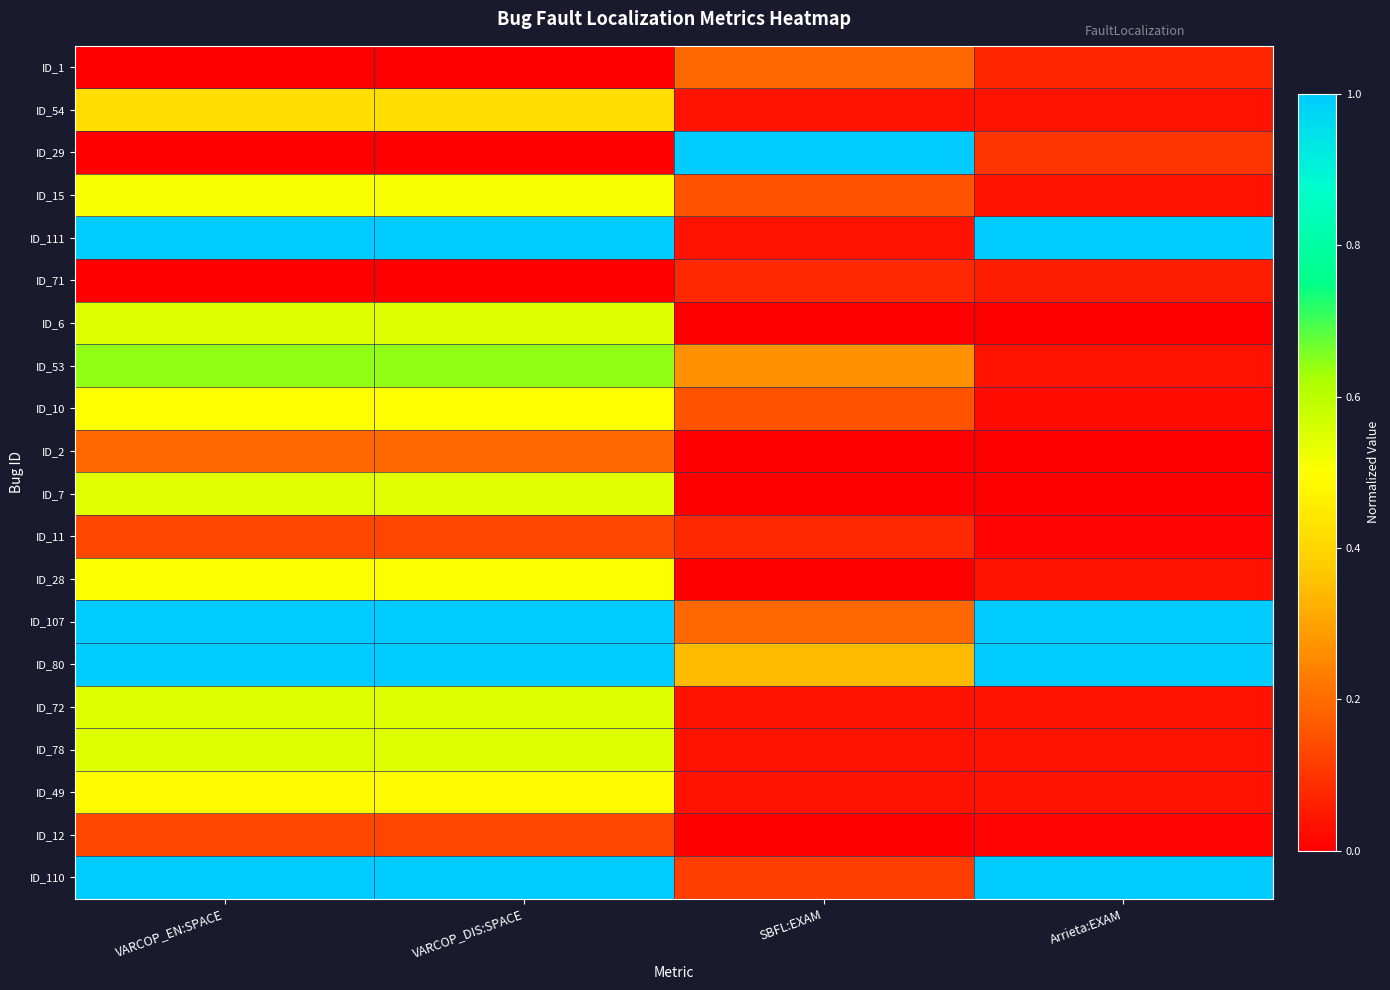

At how many categories does at least one series exceed 0?

4